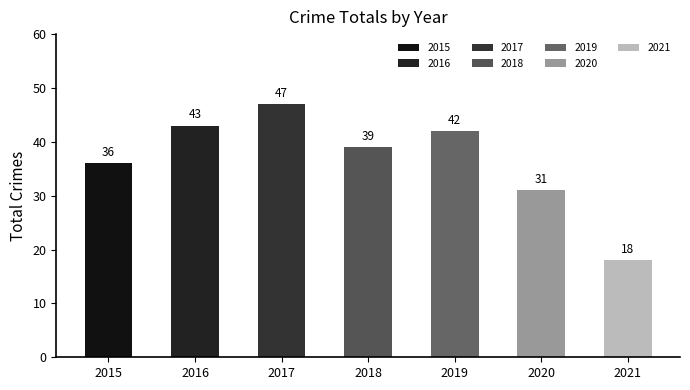

How many values exceed 39?

3